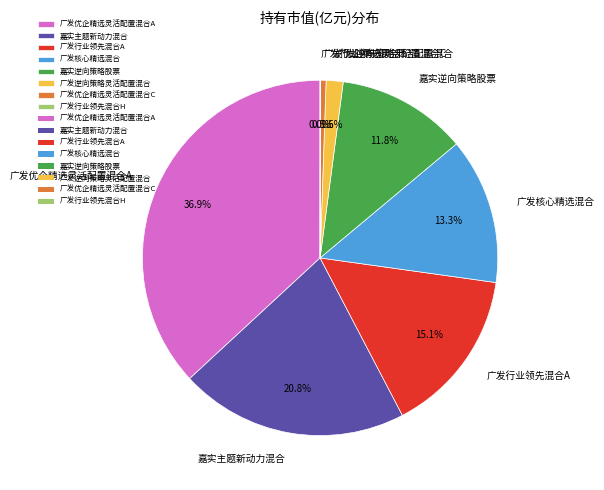

Is there a majority slice in this chart?

No